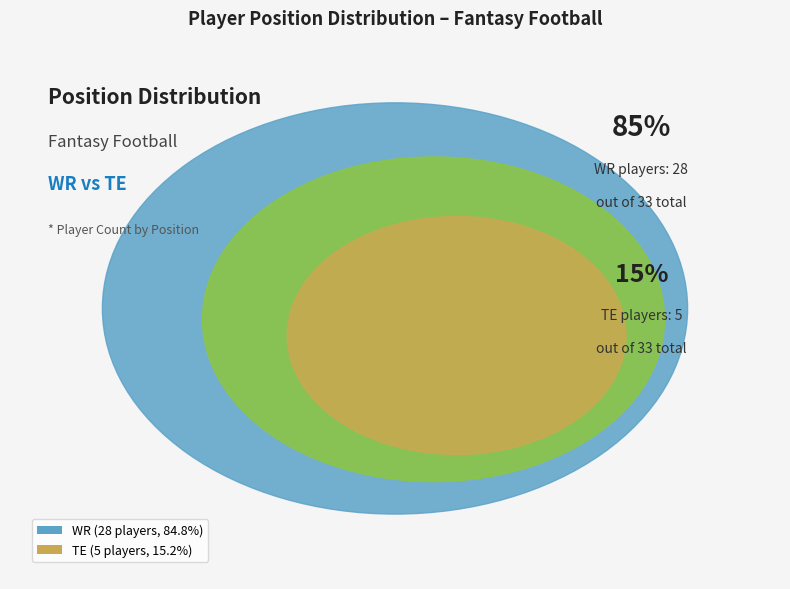

What percentage is the TE slice, to the nearest percent?

15%